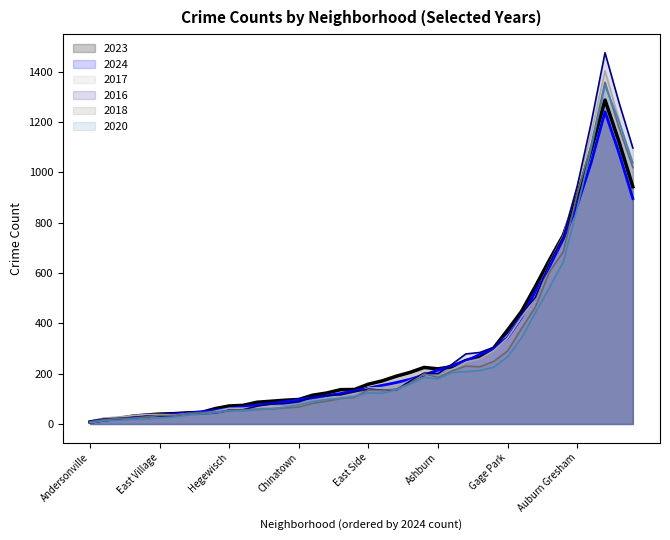

How many data points in 2020 are above 113?

19